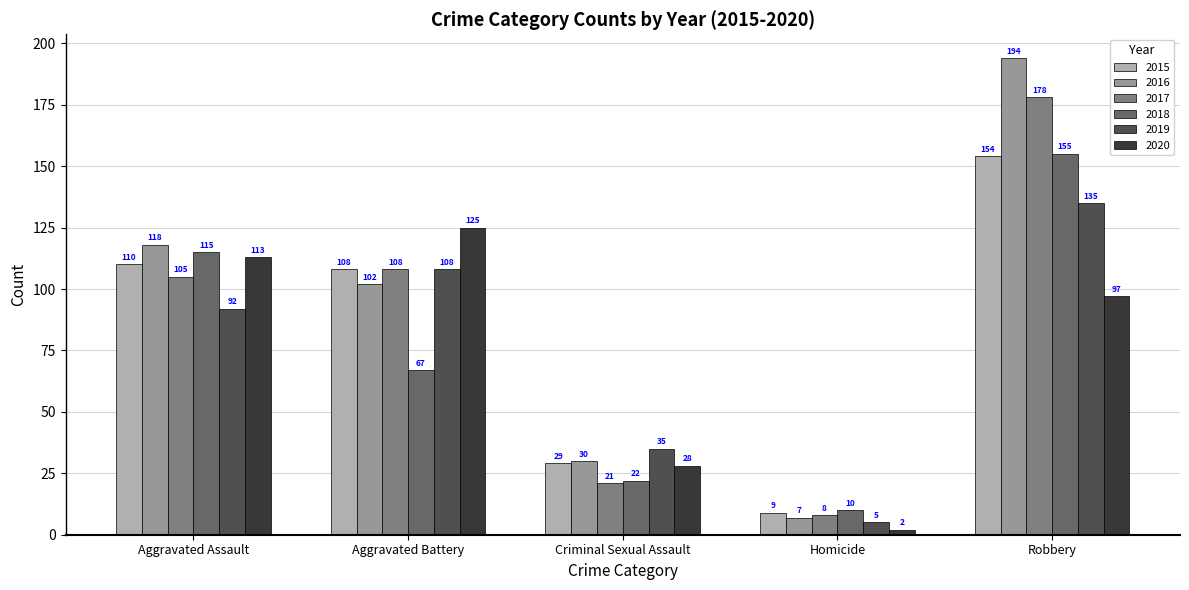

Does the chart contain stacked bars?

No